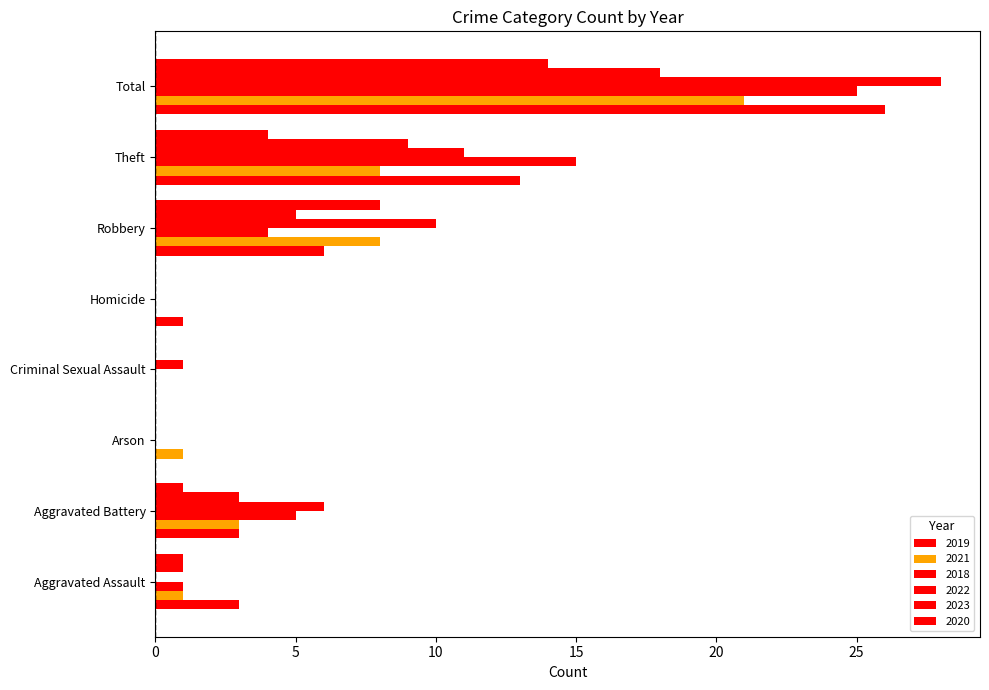

What is the total value across all series at Total?

132